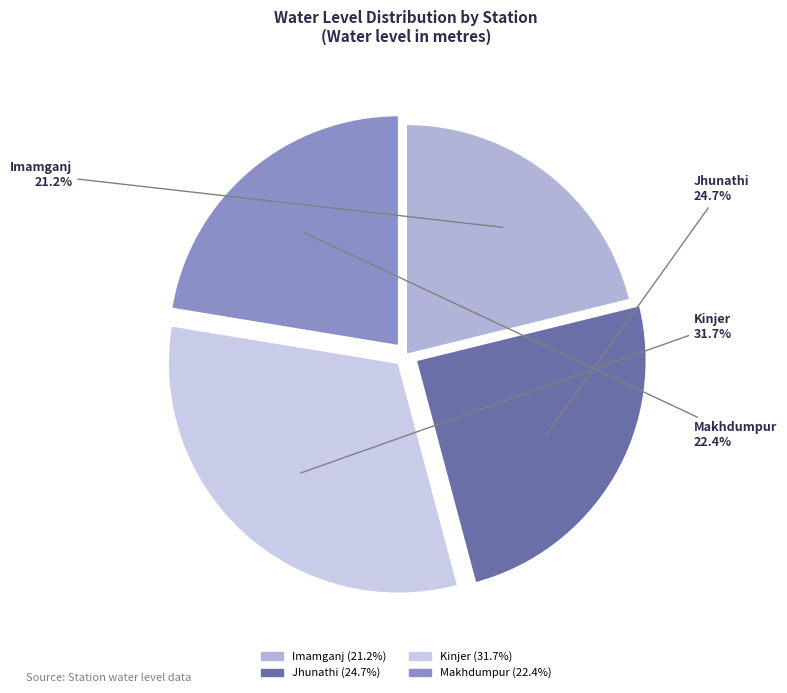

How much of the chart is everything except Imamganj?

78.8%